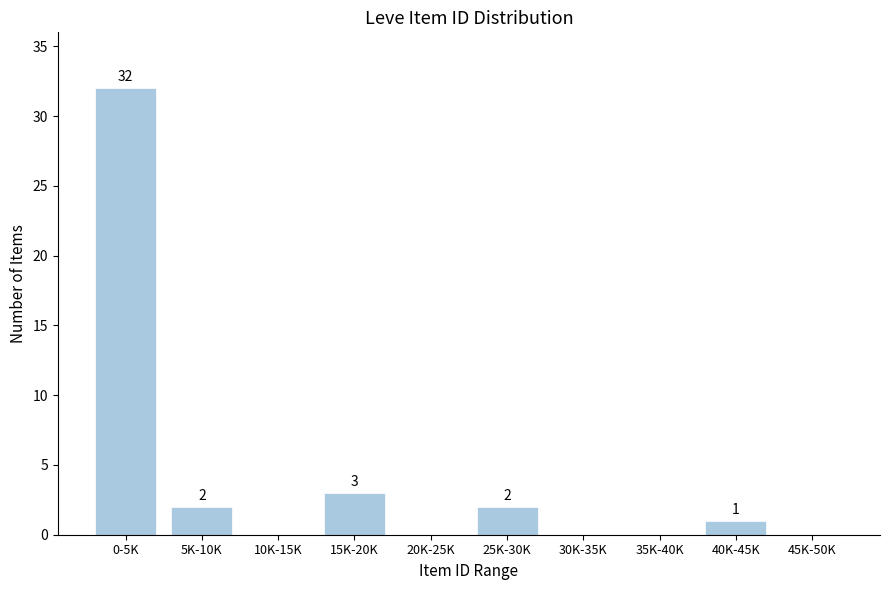

Reading right to left, what are all the values shown in this chart?

45K-50K=0	40K-45K=1	35K-40K=0	30K-35K=0	25K-30K=2	20K-25K=0	15K-20K=3	10K-15K=0	5K-10K=2	0-5K=32